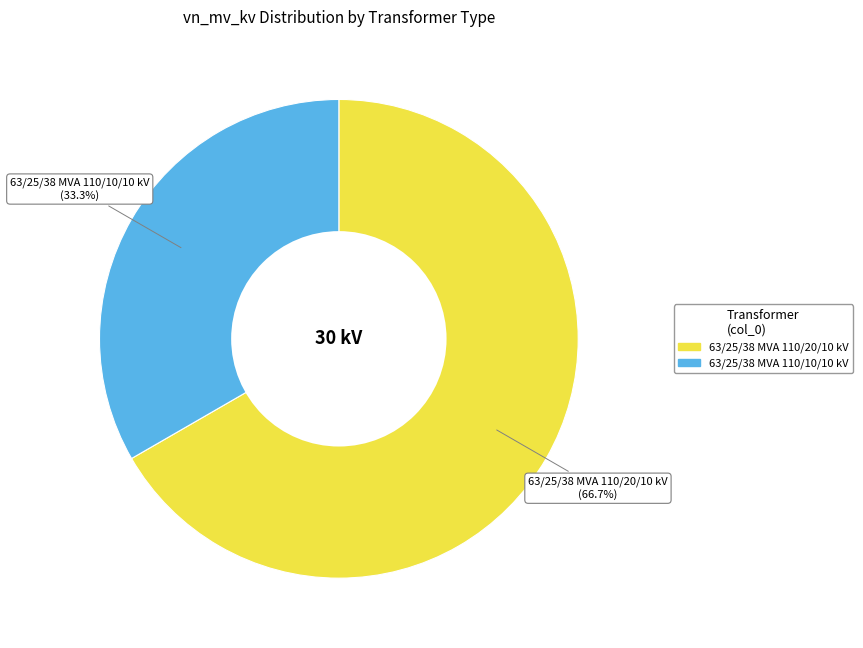

To the nearest percent, what is the average slice percentage?

50%